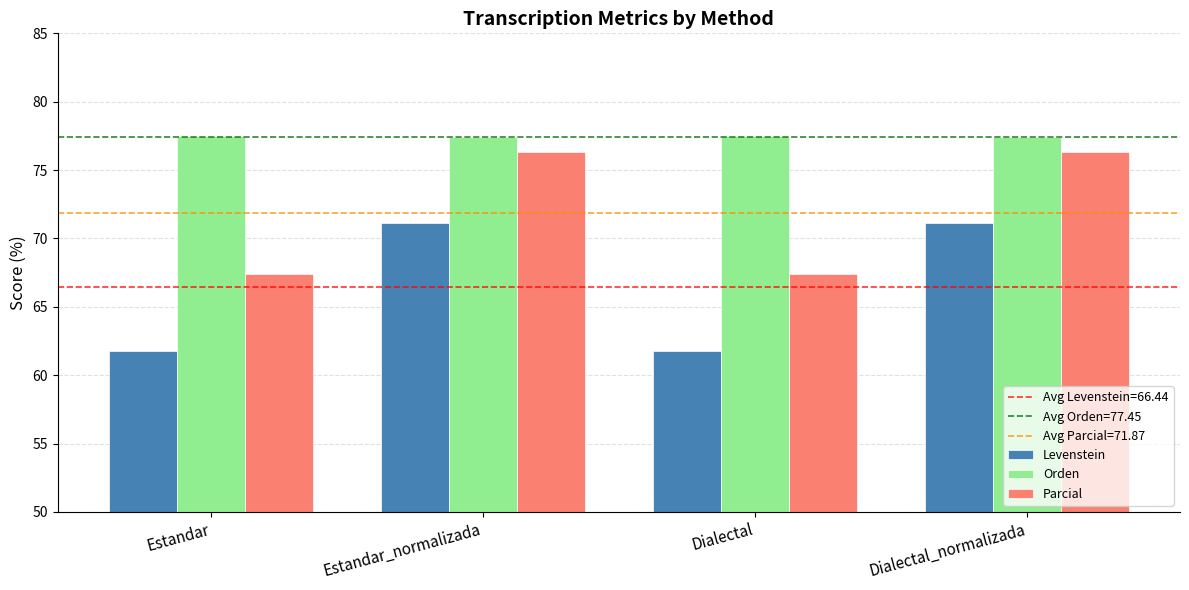

What is the sum of all Levenstein values?

265.8